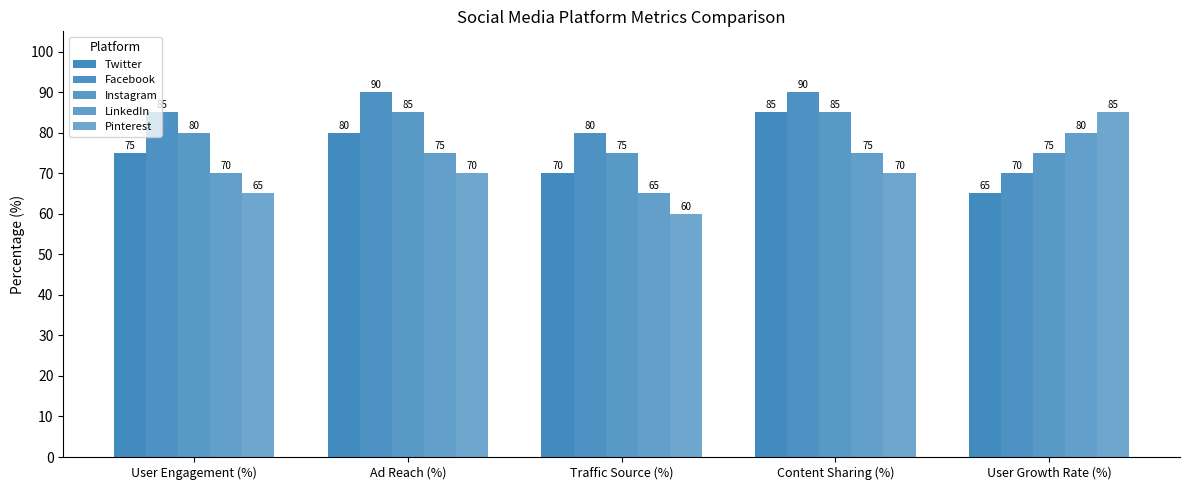

How many groups of bars are there?

5